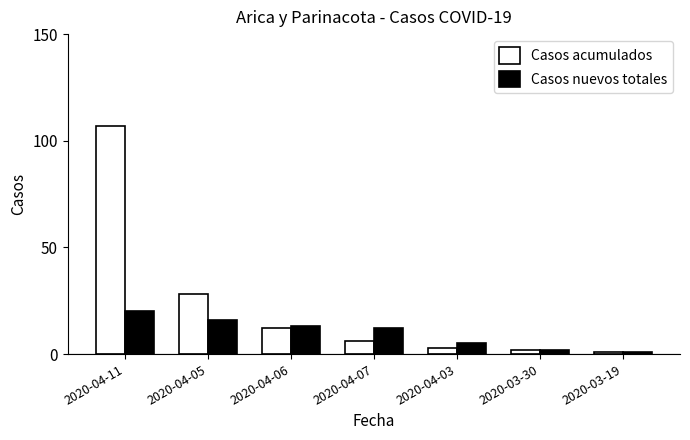

Are the bars grouped side by side (vs. stacked)?

Yes